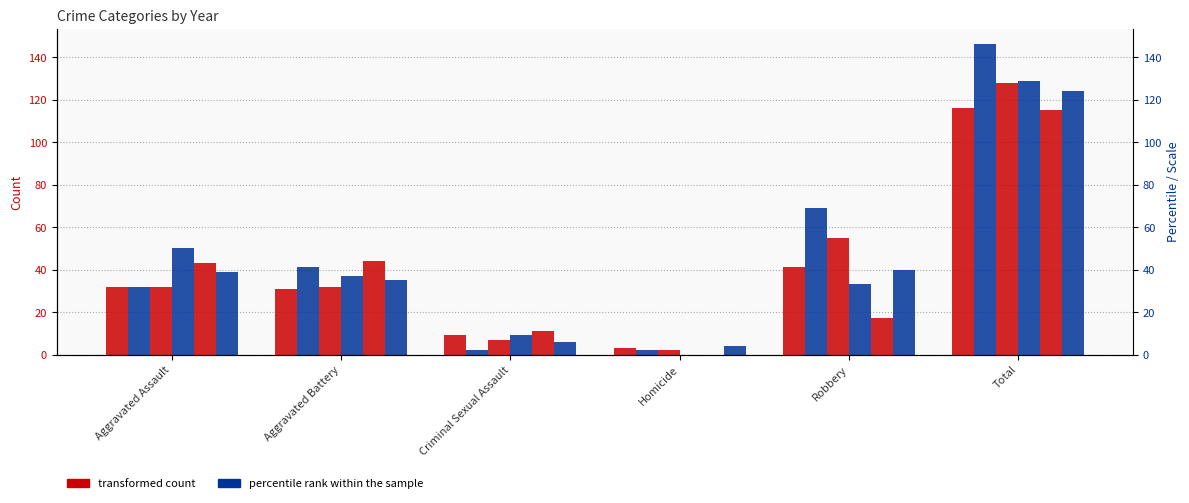

What position from the left is Aggravated Assault?

1